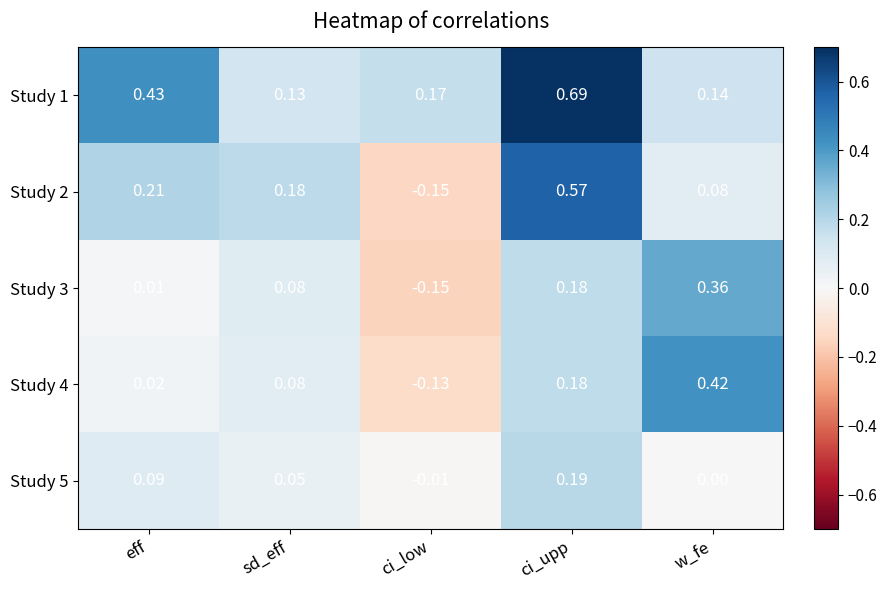

Is the value of Study 1 at ci_upp greater than the value of Study 3 at sd_eff?

Yes